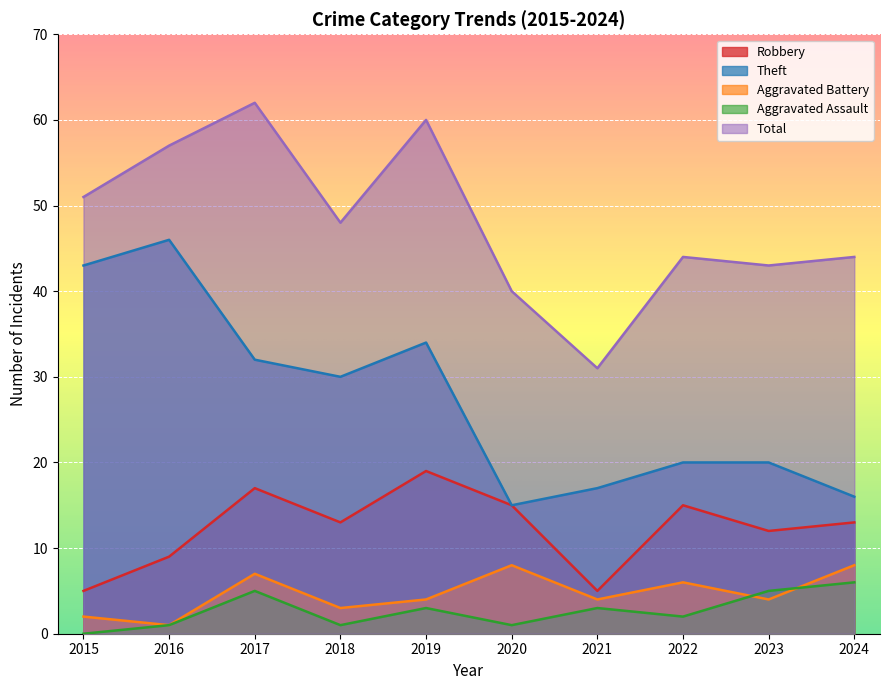

Does the chart display data point markers on the line(s)?

No